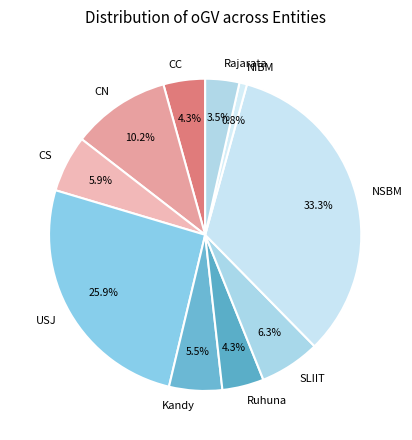

True or false: USJ accounts for 26% of the total.

True